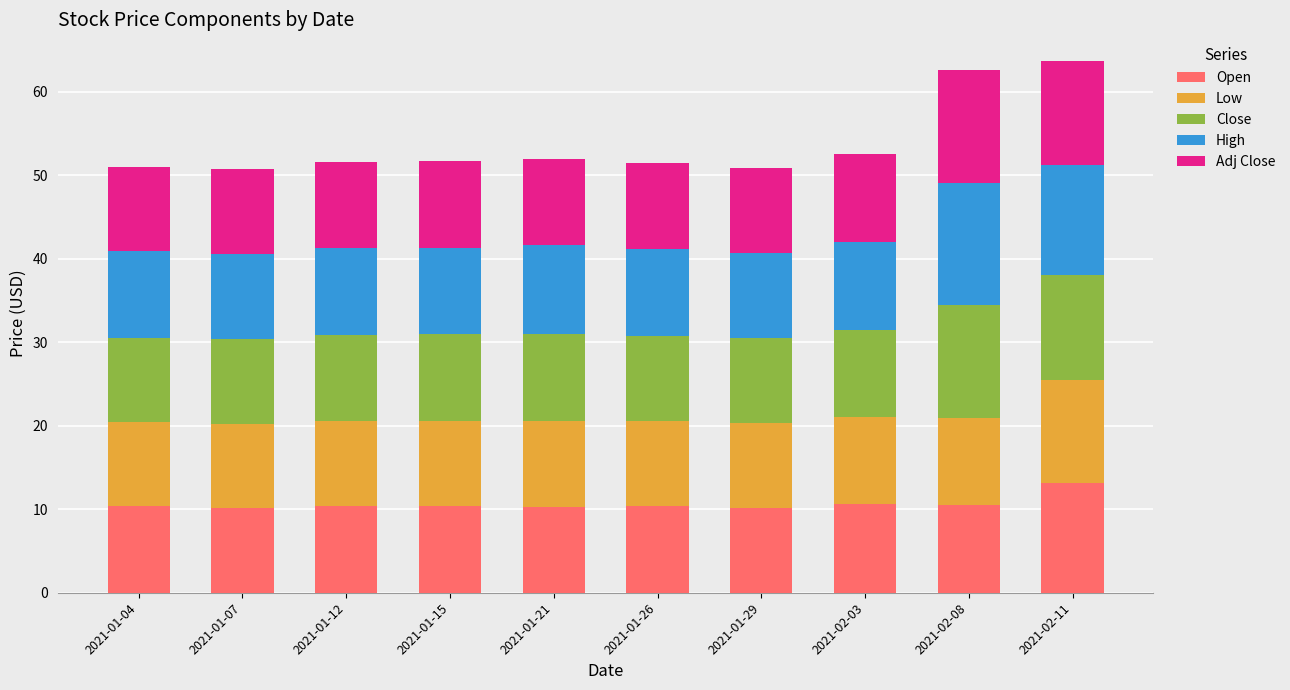

What is the lowest value of the Open series?

10.1